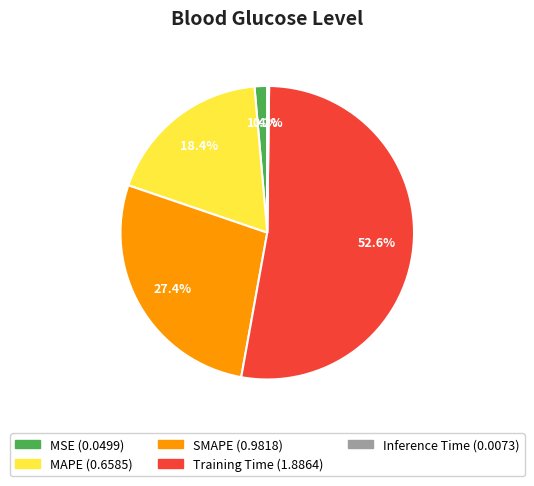

What percentage is the SMAPE slice, to the nearest percent?

27%